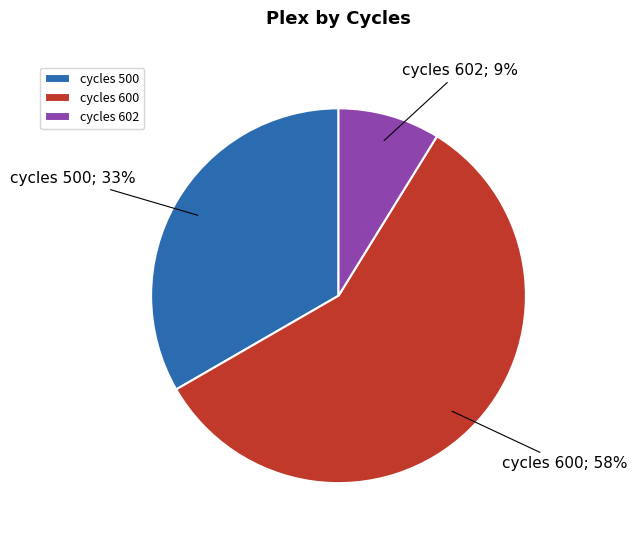

What percentage is the cycles 602 slice, to the nearest percent?

9%